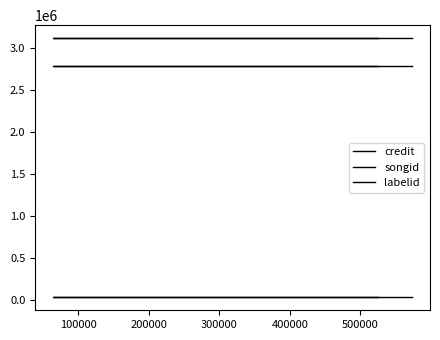

At 100000, list the series in order from largest to smallest.

credit, songid, labelid